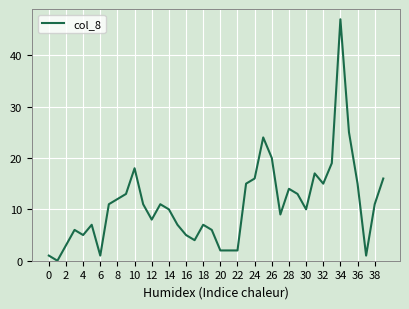

How many values are below 11?

20